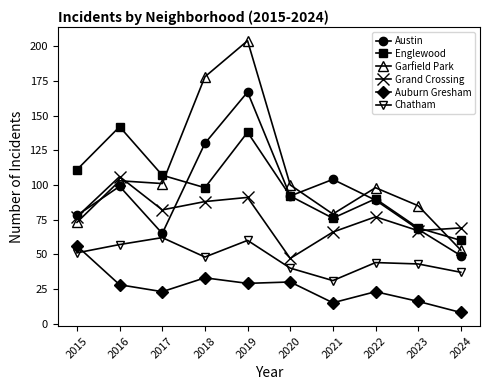

True or false: Englewood has a value of 90 at 2022.

True